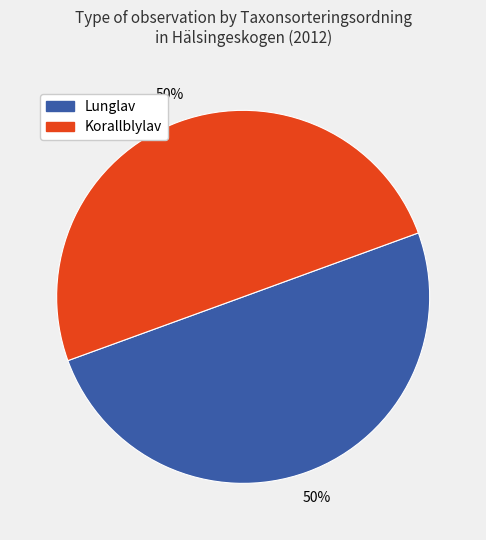

To the nearest percent, what is the average slice percentage?

50%